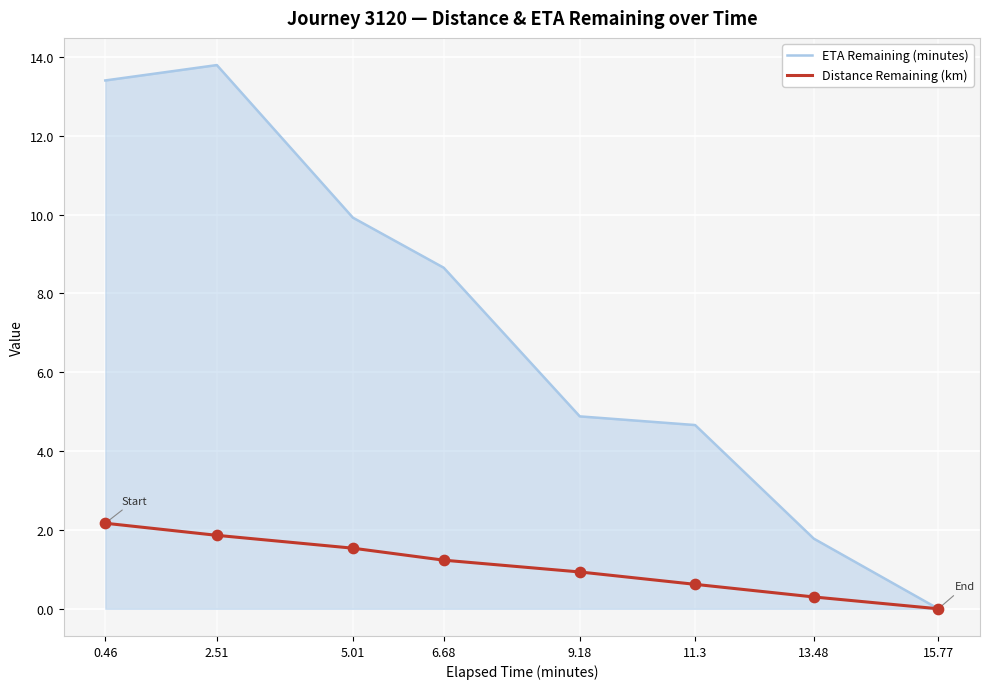

What is the total value across all series at 0.46?

15.6